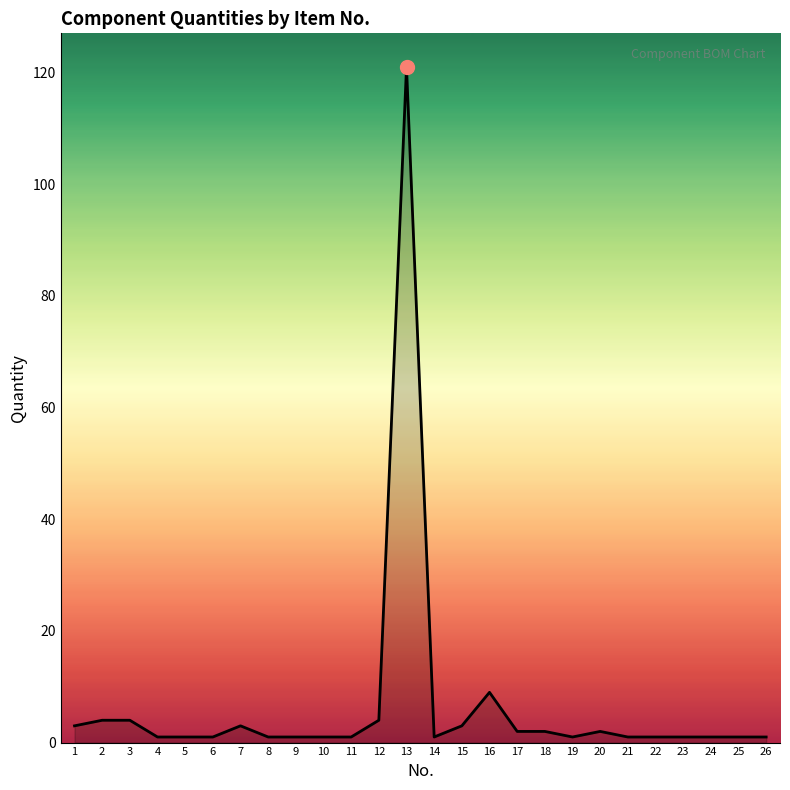

Is it true that the value at 2 is 4?

True